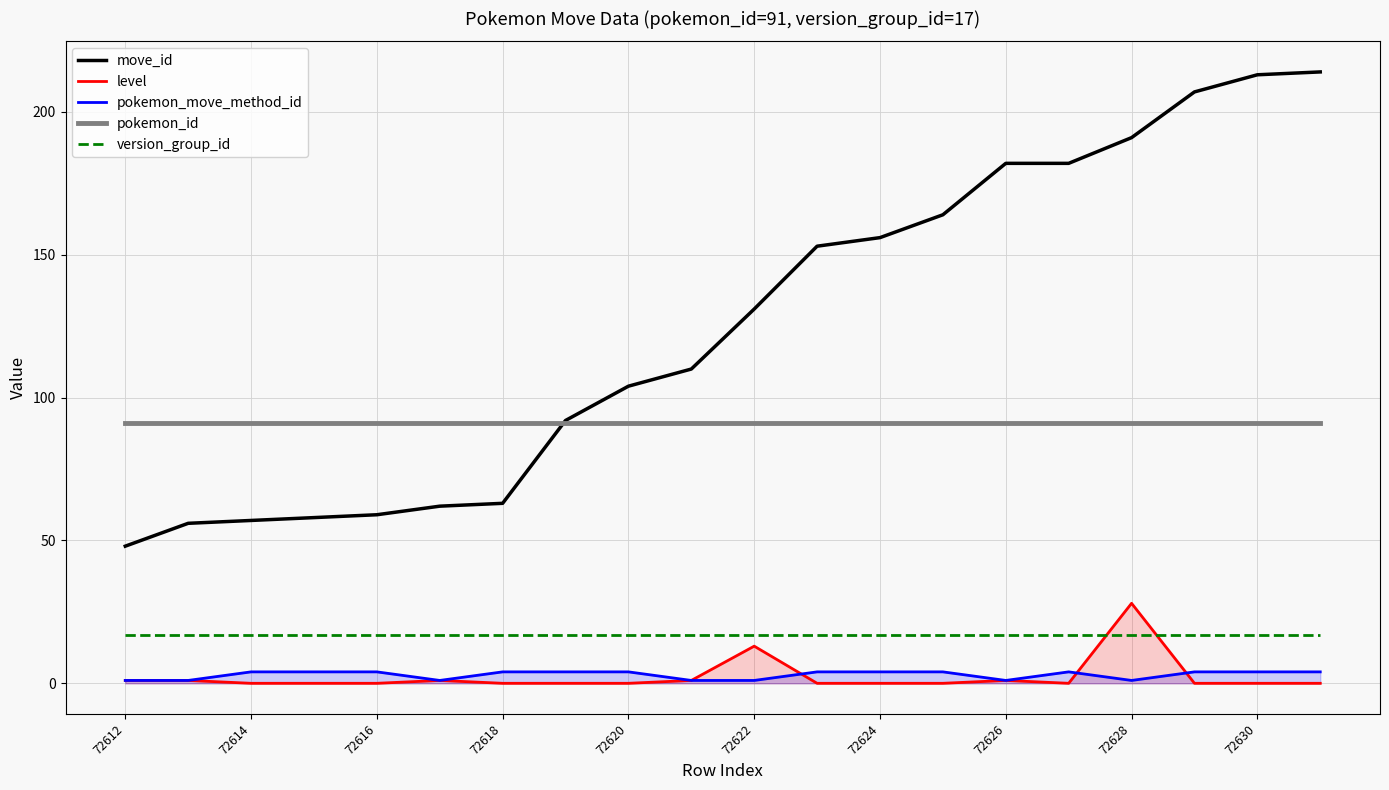

True or false: level and move_id cross at least once.

False